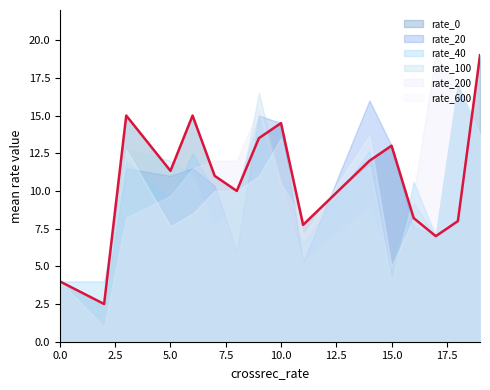

What is the maximum value shown in the chart?

19.0